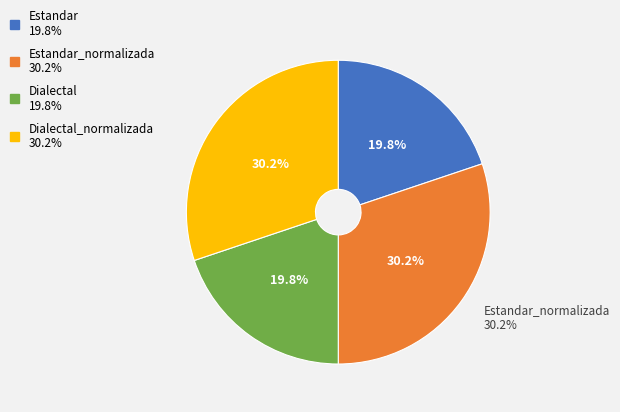

How many segments does this pie chart have?

4